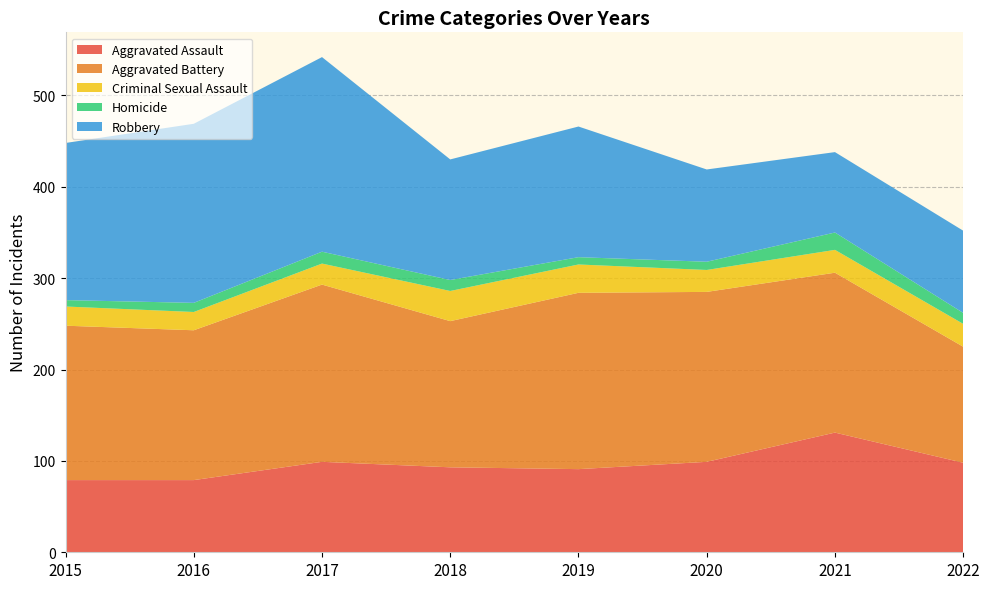

Reading left to right, what are all the values shown in this chart?

Aggravated Assault: 79	79	99	93	91	99	131	98
Aggravated Battery: 169	164	194	160	193	186	175	127
Criminal Sexual Assault: 21	20	23	33	31	24	25	25
Homicide: 7	10	13	12	8	9	19	12
Robbery: 172	196	213	132	143	101	88	90